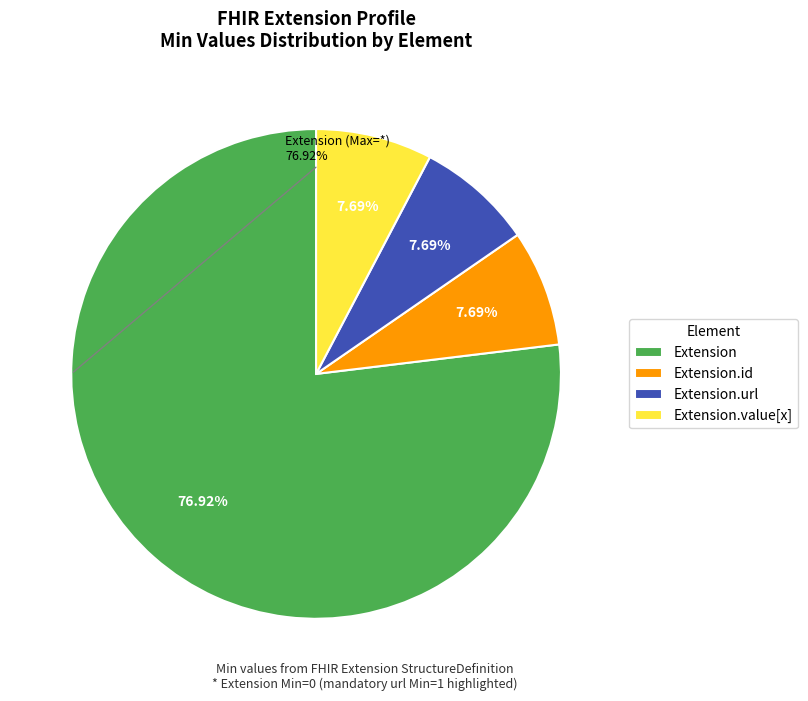

Do Extension.value[x] and Extension together represent more than half of the pie?

Yes